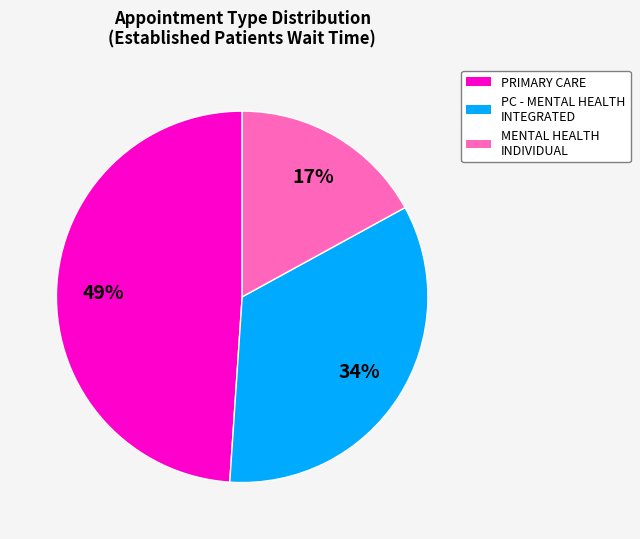

To the nearest percent, what is the combined percentage of PRIMARY CARE and MENTAL HEALTH INDIVIDUAL?

66%